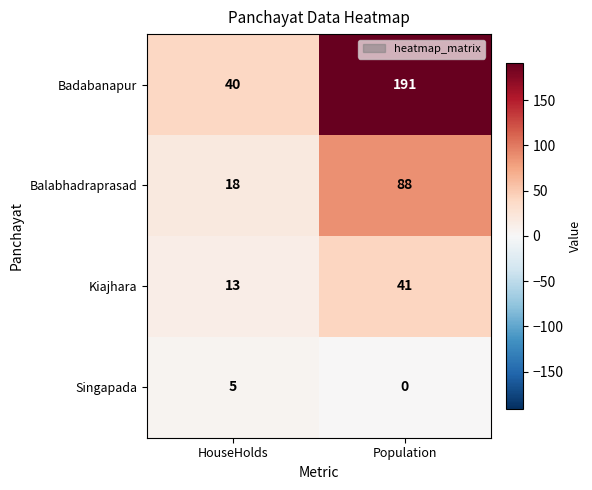

What is the spread (max minus min) of values at Population?

191